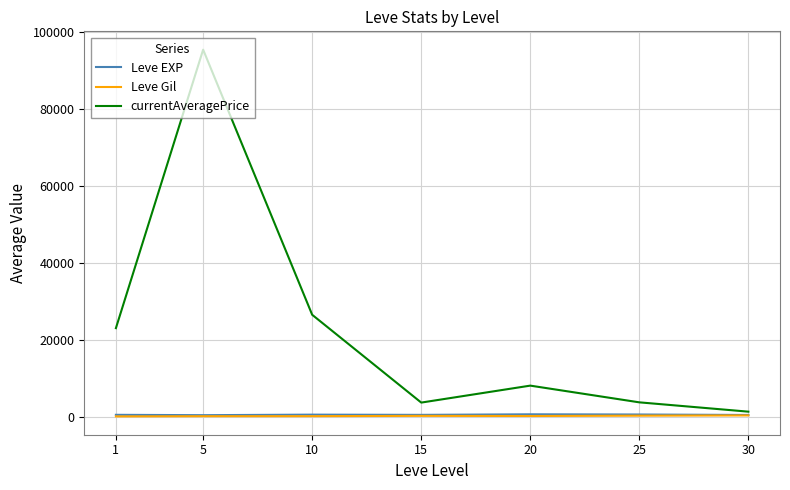

Between 1 and 15, which series saw the biggest shift?

currentAveragePrice